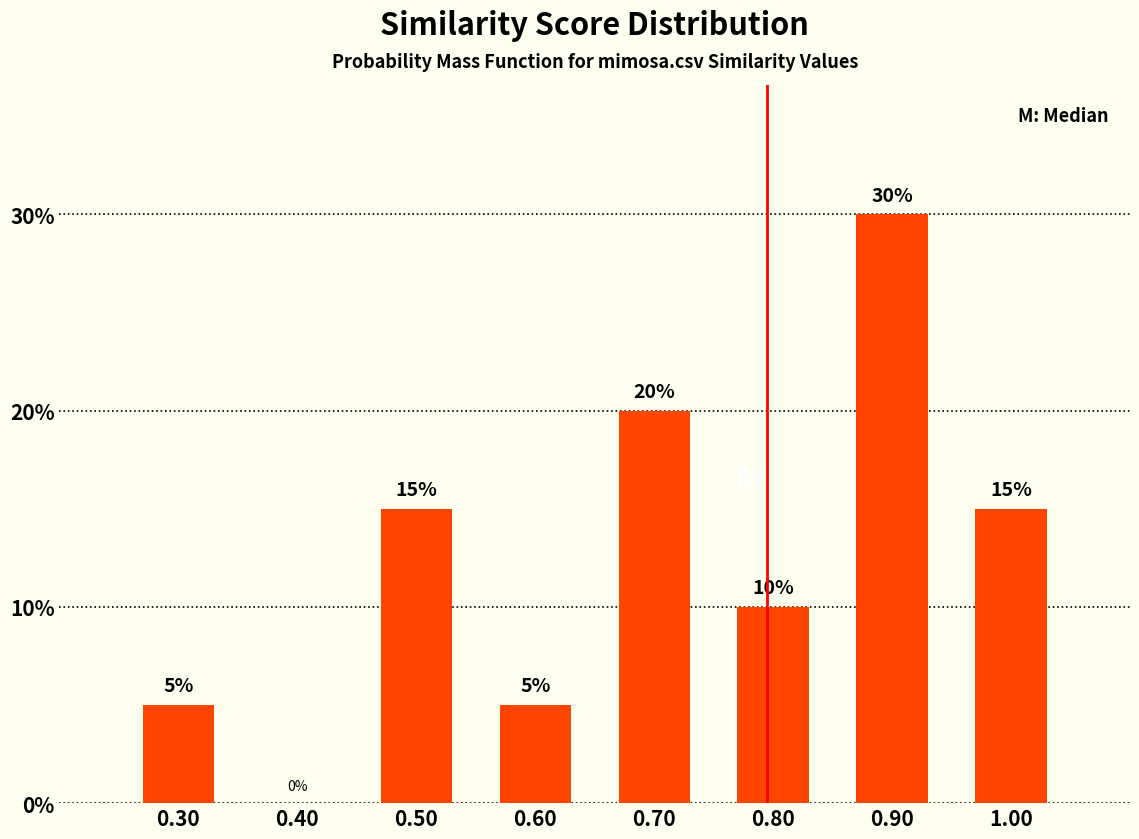

Over which range of the x-axis is the bar tallest?

0.85 to 0.95